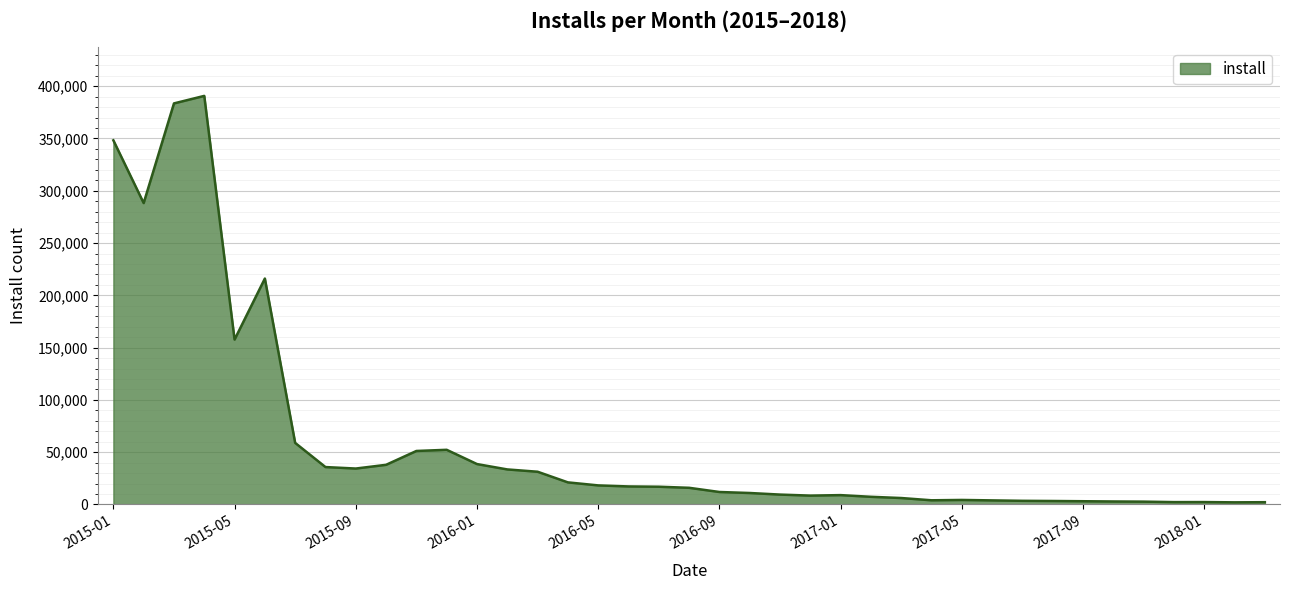

What is the greatest value displayed?

390756